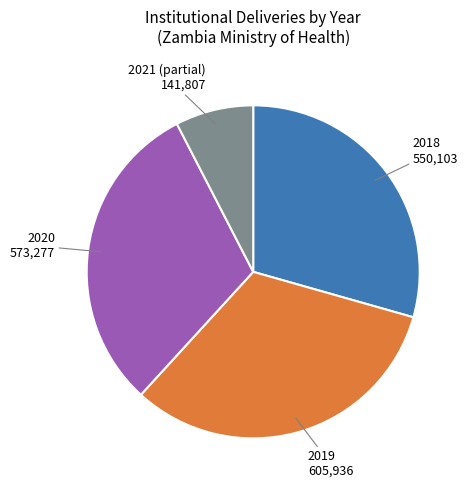

Is there any slice that represents more than half of the pie?

No